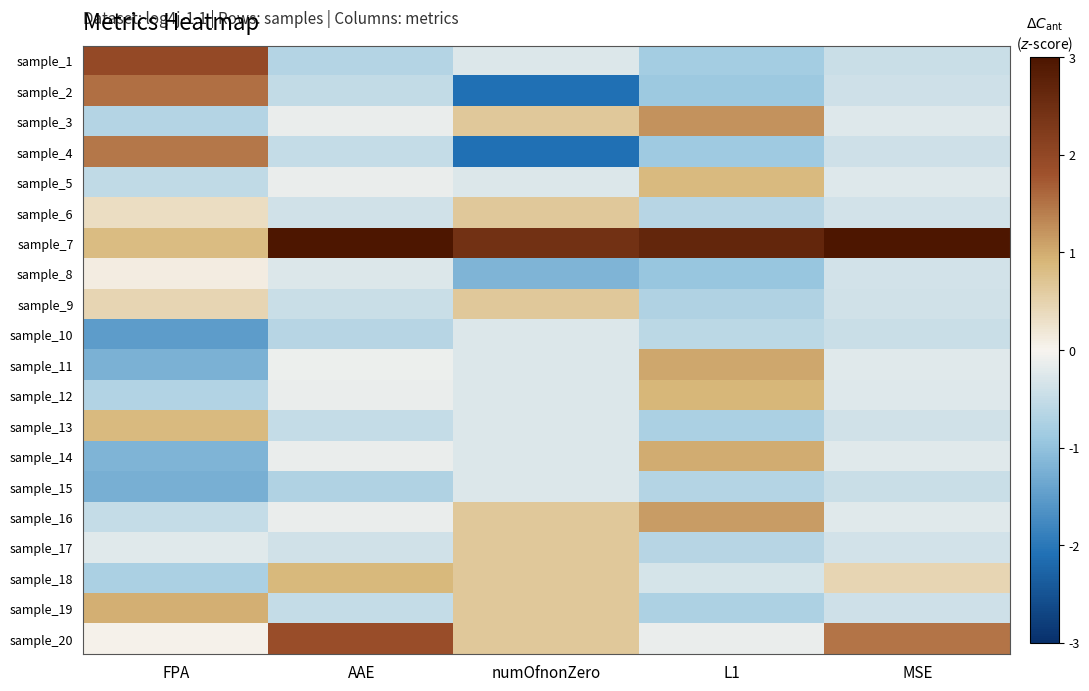

What is the spread (max minus min) of values at L1?

3.6